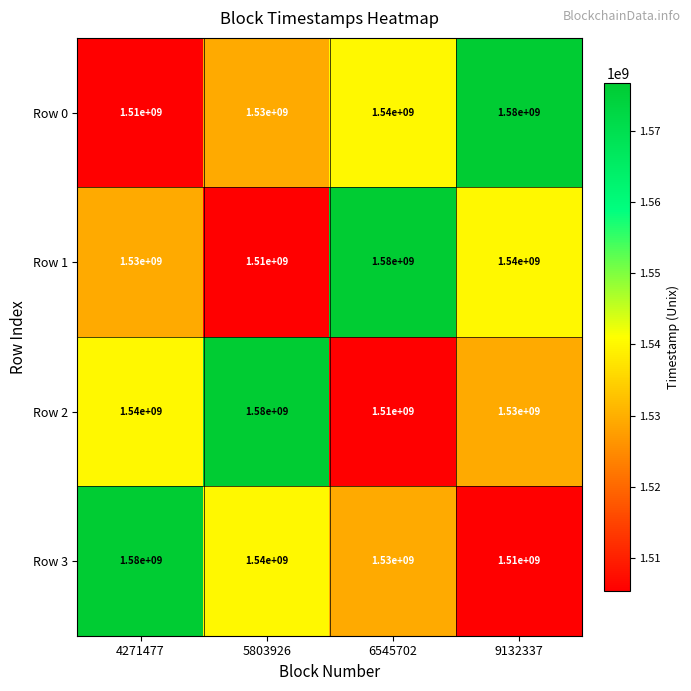

What is the difference between the second highest and second lowest values in the Row 3 series?

10000000